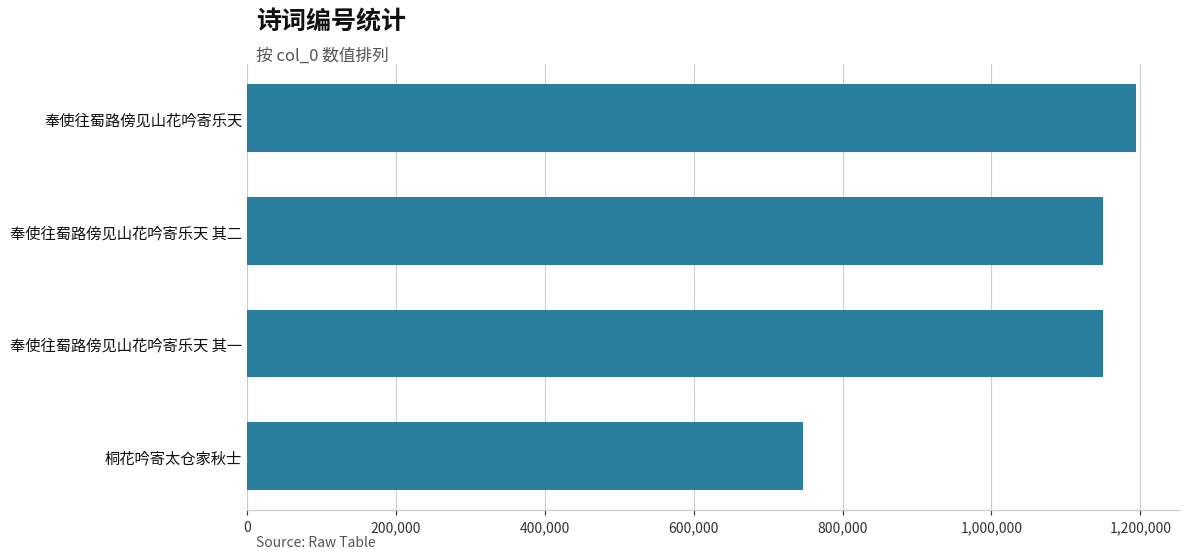

What is the minimum value shown in the chart?

746996